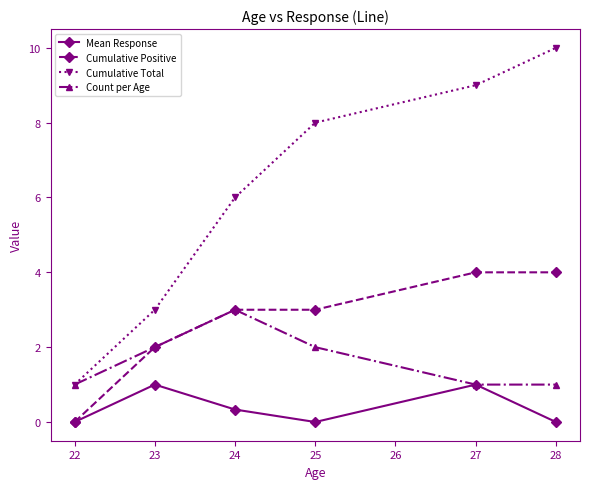

Does the chart have visible grid lines?

No